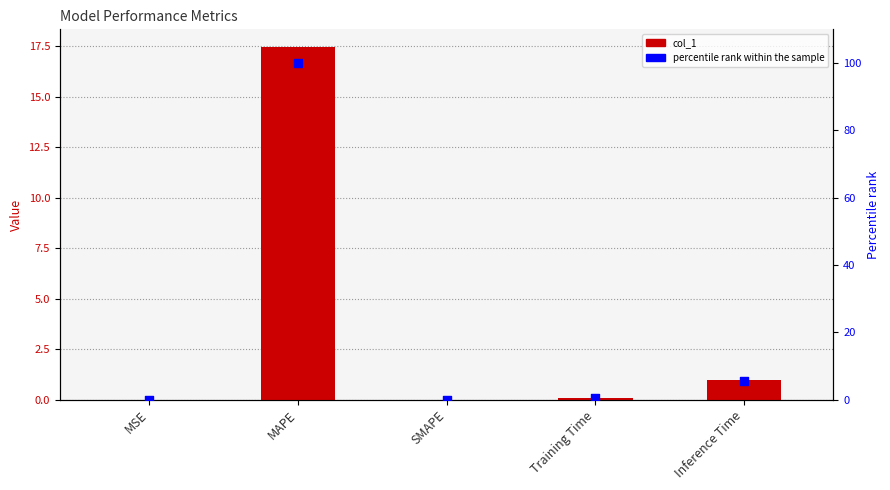

Which series has the widest spread of Y values?

percentile rank within the sample